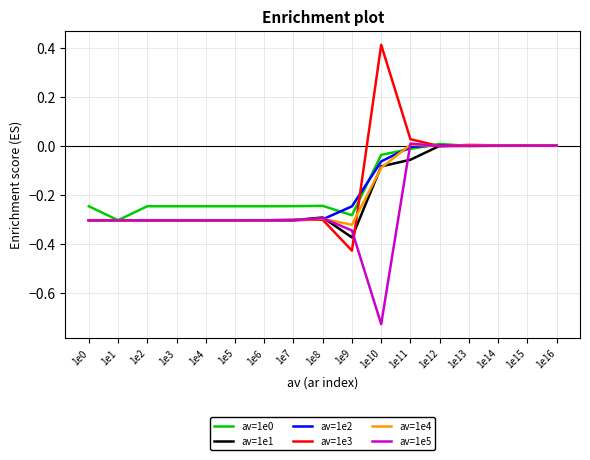

Is it true that av=1e0 equals -0.4 at 1e2?

False